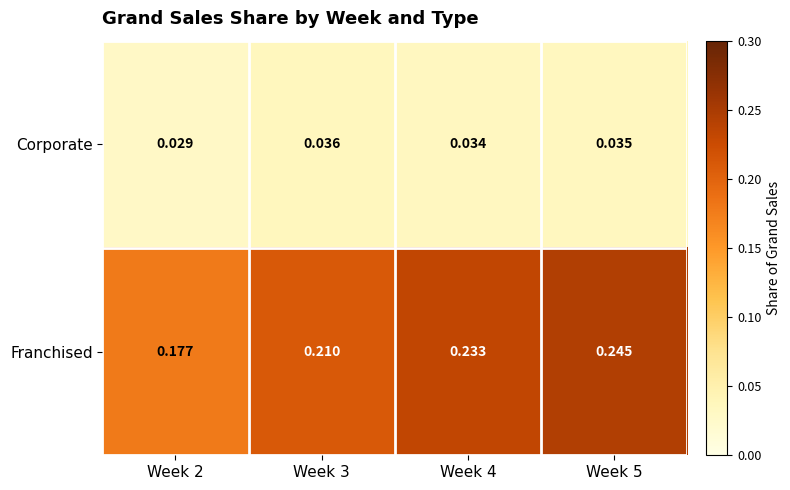

What is the total value across all series at Week 5?

0.3